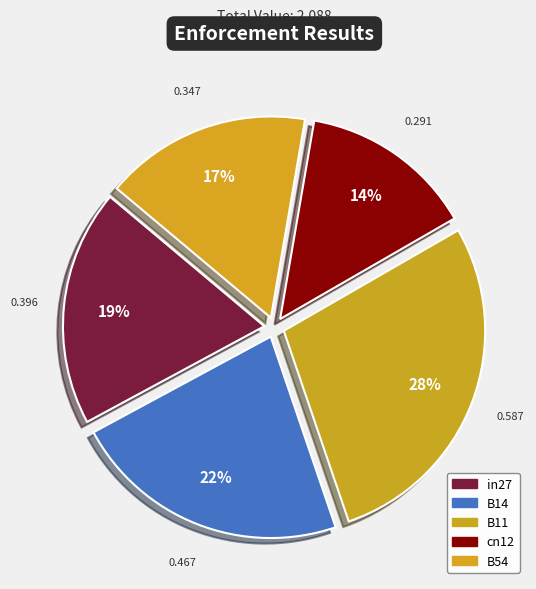

How many slices are in this pie chart?

5